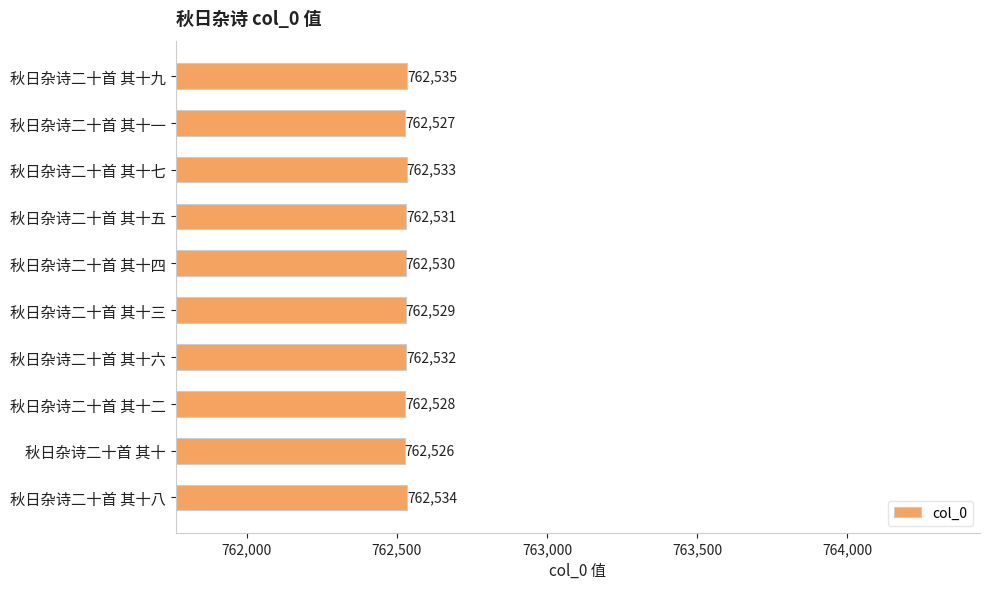

Read the value at 秋日杂诗二十首 其十五.

762531